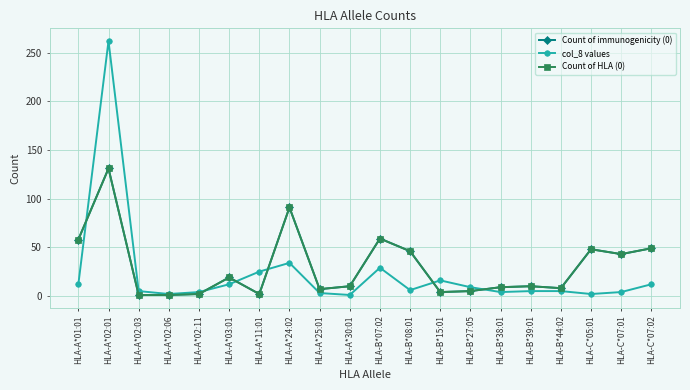

List the series in order of their peak value, highest first.

col_8 values, Count of immunogenicity (0), Count of HLA (0)